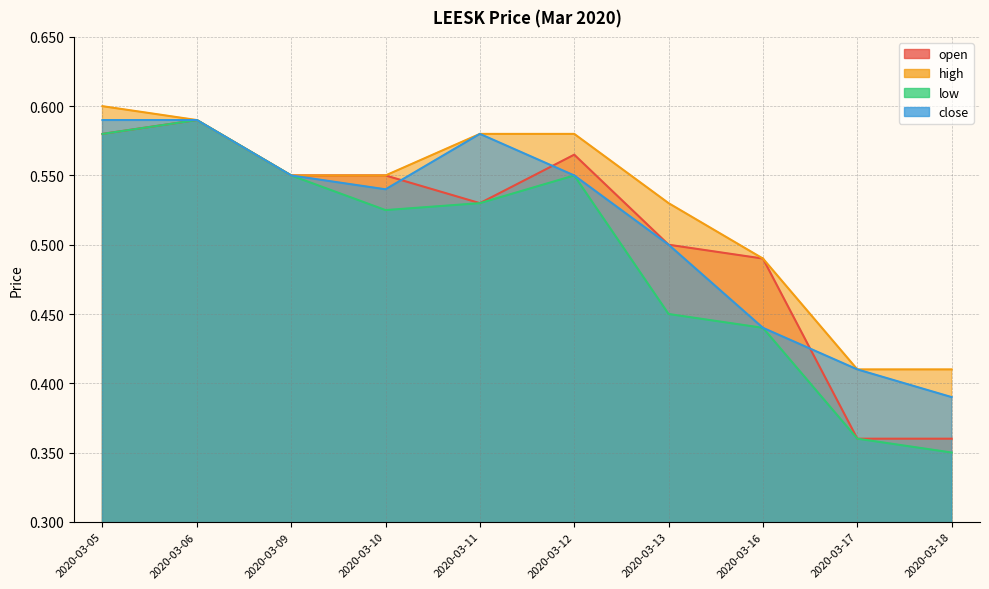

Reading left to right, transcribe all the data shown in this chart.

open: 0.6	0.6	0.6	0.6	0.5	0.6	0.5	0.5	0.4	0.4
high: 0.6	0.6	0.6	0.6	0.6	0.6	0.5	0.5	0.4	0.4
low: 0.6	0.6	0.6	0.5	0.5	0.6	0.5	0.4	0.4	0.3
close: 0.6	0.6	0.6	0.5	0.6	0.6	0.5	0.4	0.4	0.4